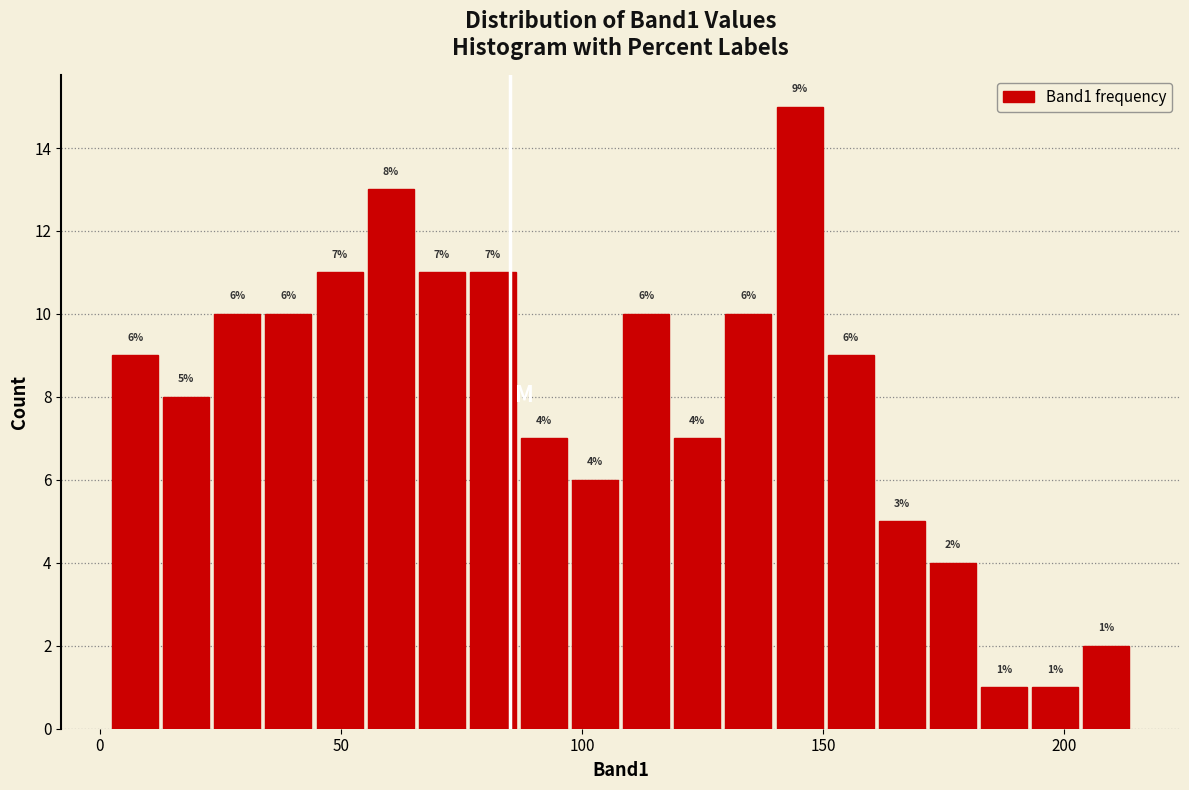

Around what value on the x-axis is the tallest bar? Give the approximate position of its centre, as read against the axis.

145